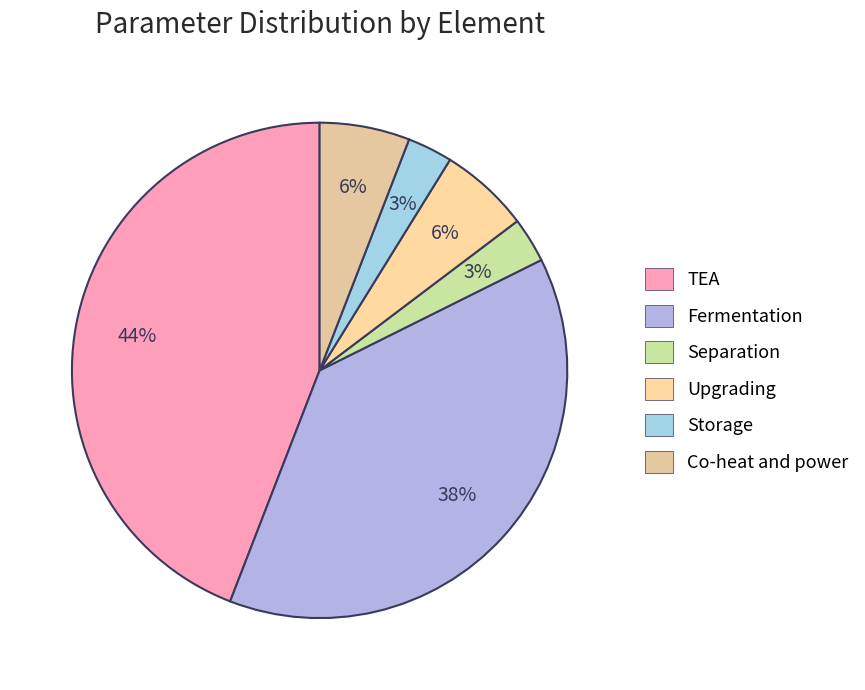

To the nearest percent, what is the difference between the largest and smallest slice percentages?

41%